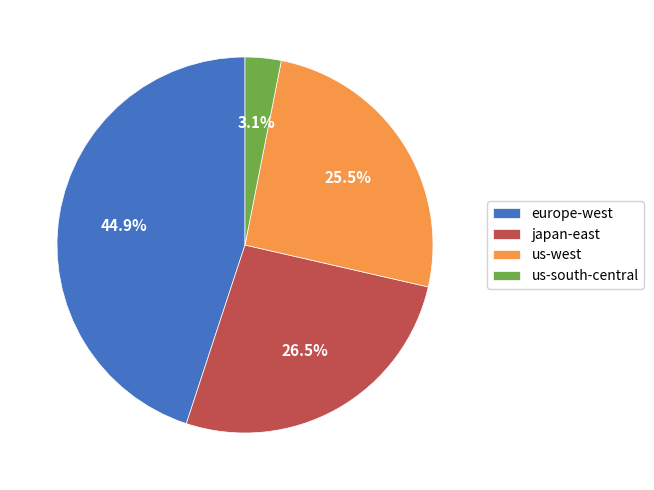

Does japan-east account for over 50% of the chart?

No